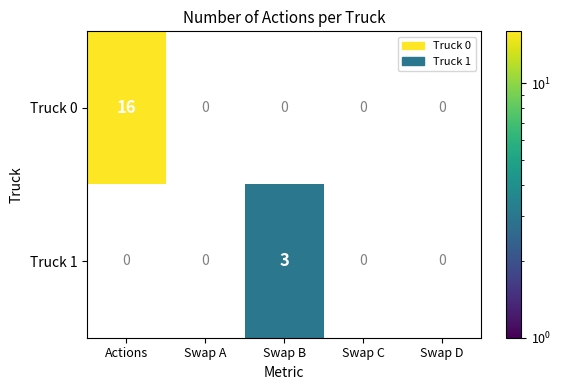

At which category is the sum across all series the highest?

Actions